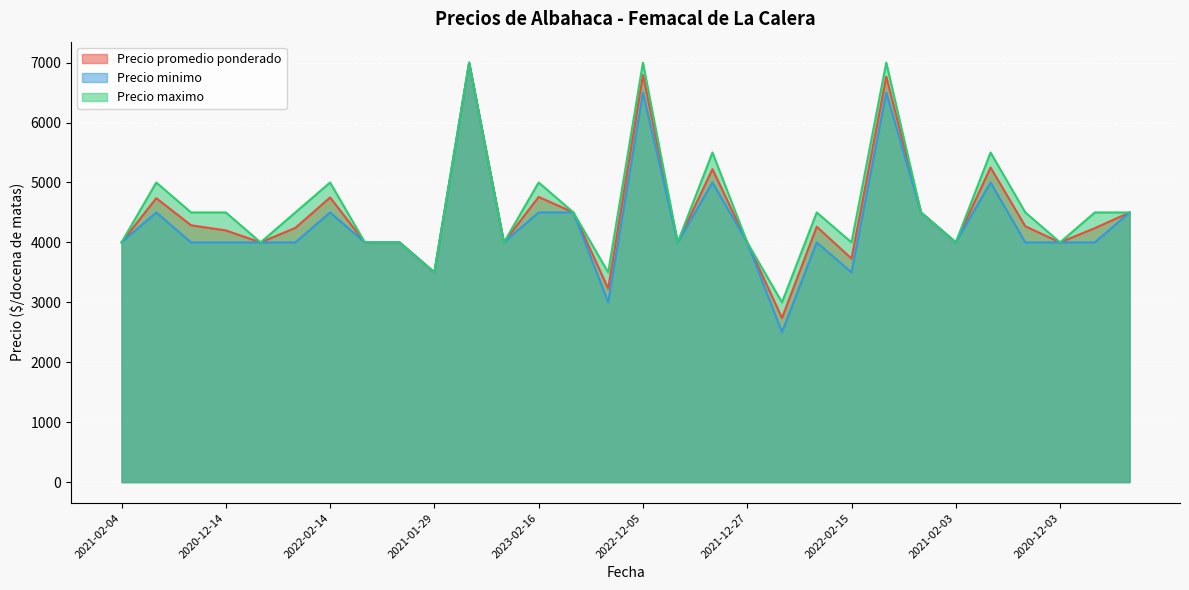

True or false: Precio maximo and Precio promedio ponderado cross at least once.

False